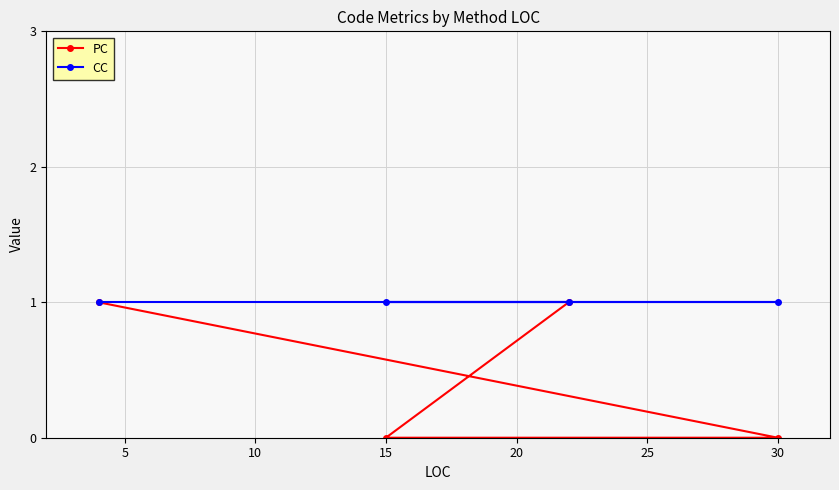

True or false: CC has a value of 0 at 15.

False